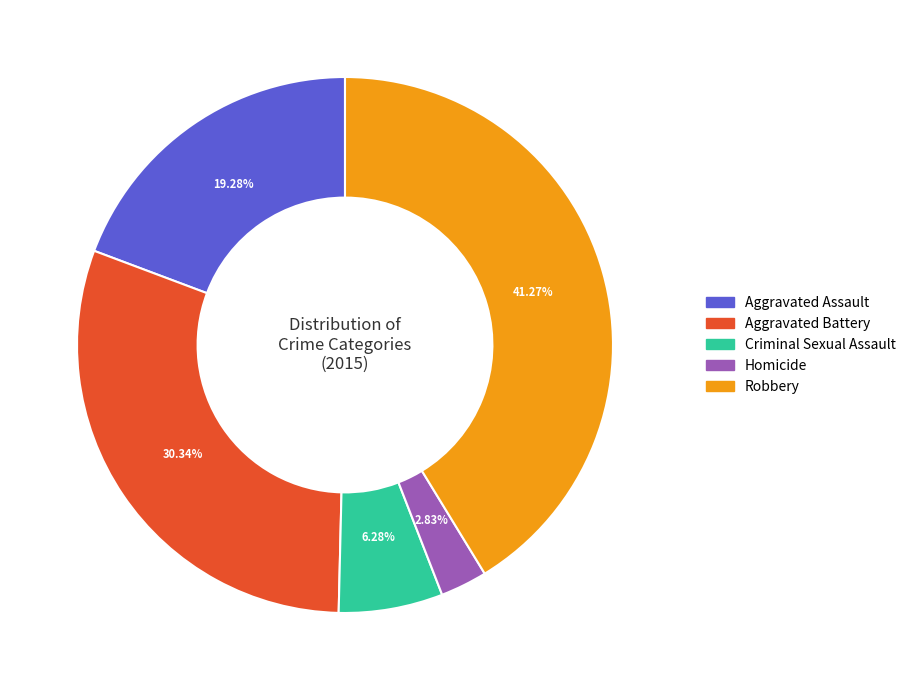

To the nearest percent, what is the difference between the largest and smallest slice percentages?

38%